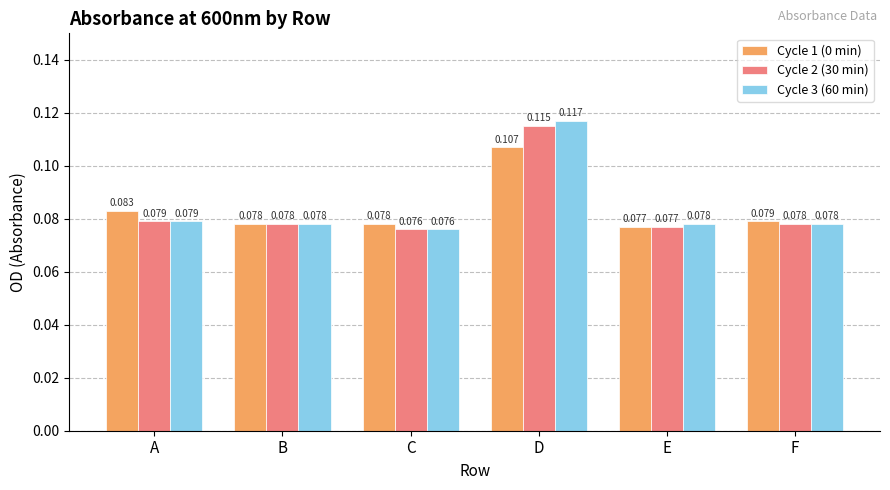

At which category does the chart reach its peak across all series?

D